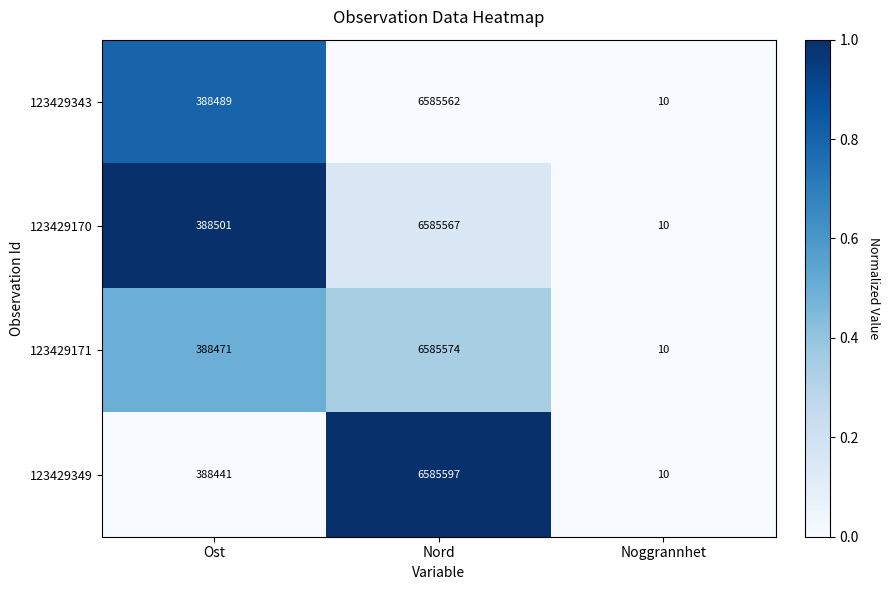

True or false: 123429349 has a value of 388441 at Ost.

True